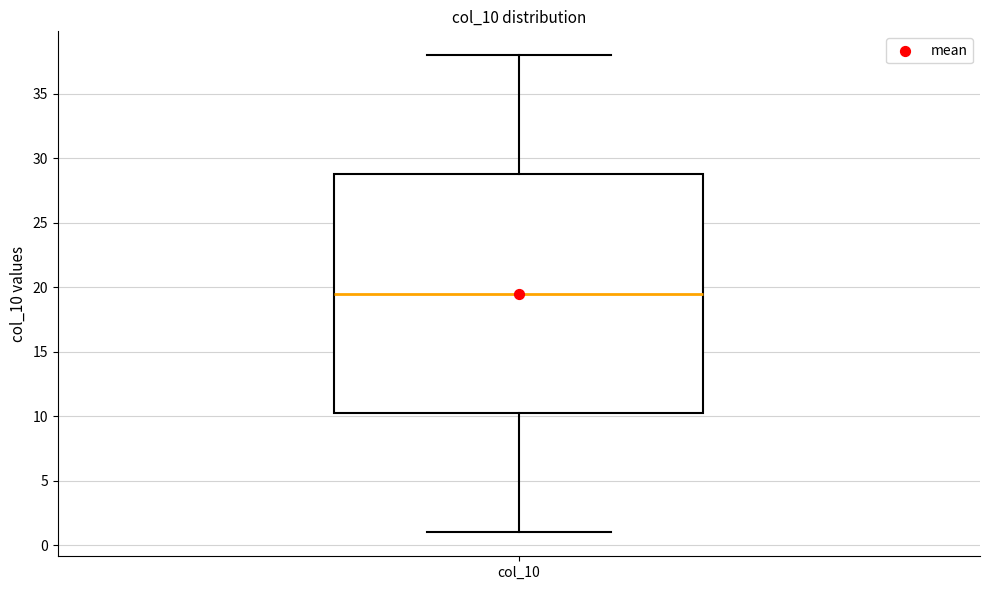

Read this box plot against the y-axis: the position of the median line, the range covered by the box, and the ends of both whiskers. The values are not printed on the chart, so give them approximately, as read against the axis.

median 19.5, box 10.5 to 29.0, whiskers 1.0 to 38.0